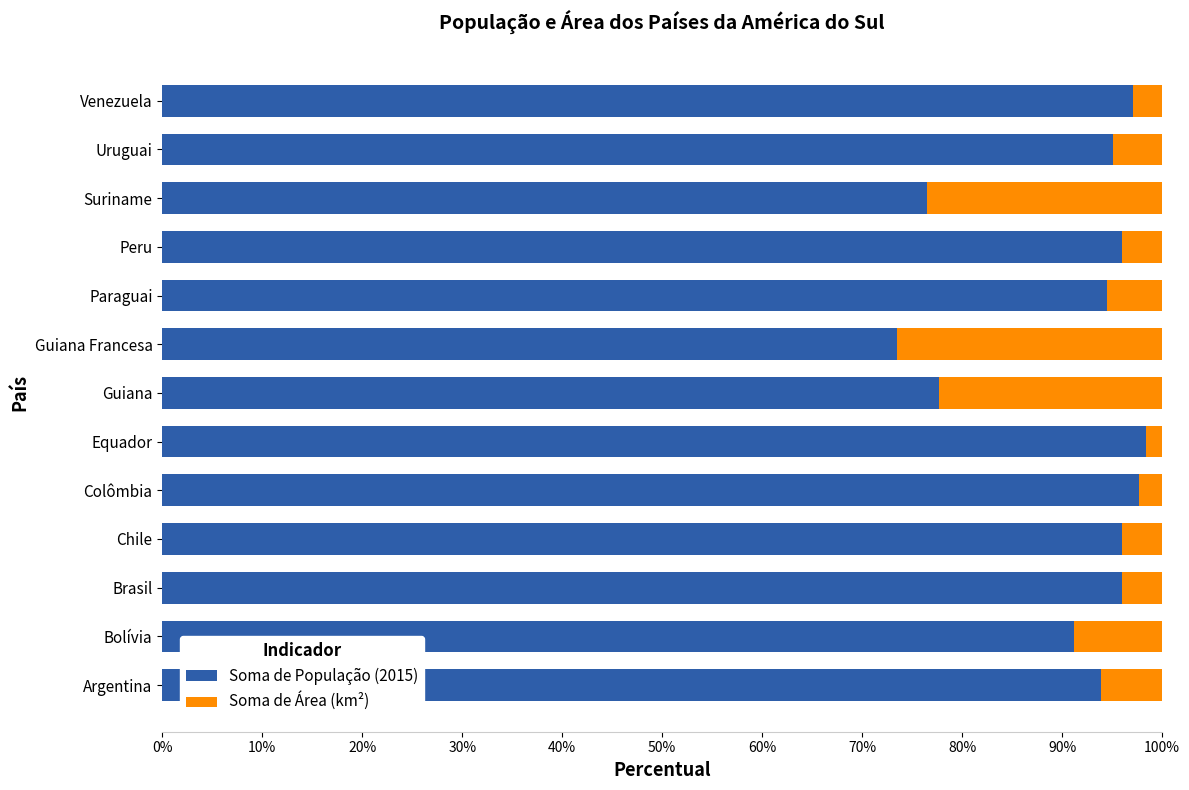

True or false: Soma de População (2015) has a value of 122.9 at Guiana.

False